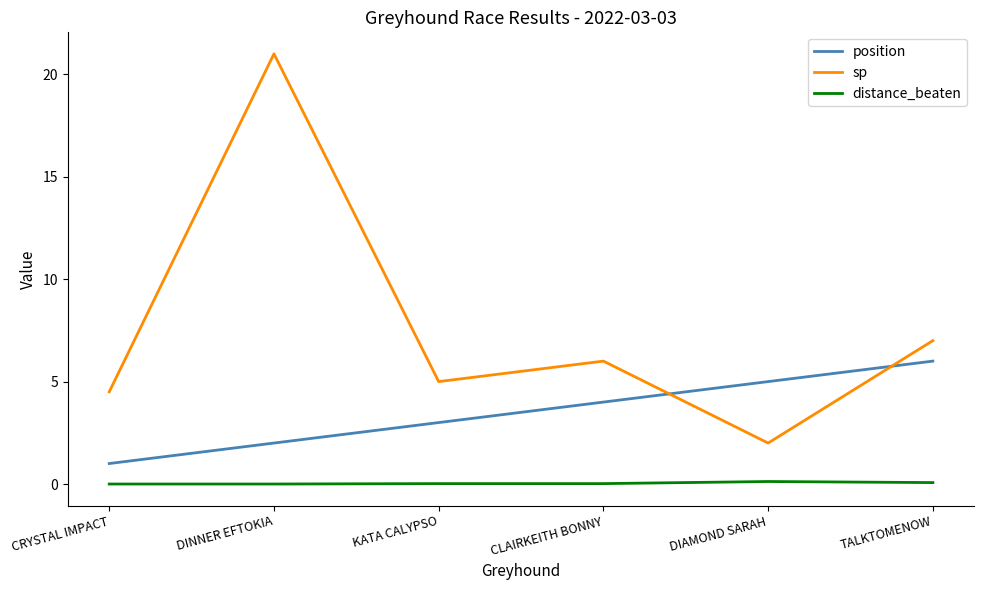

The value of distance_beaten at DINNER EFTOKIA is 0.0. True or false?

True